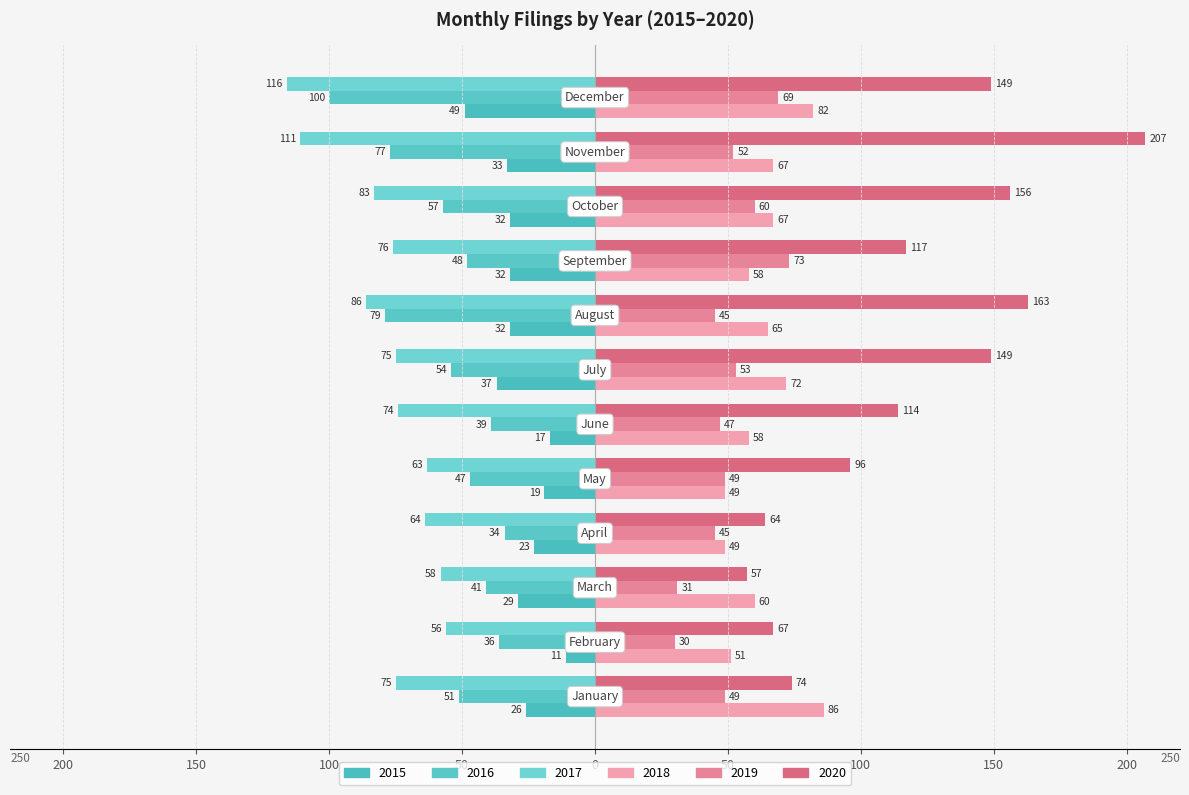

What is the average value of the 2020 series?

118